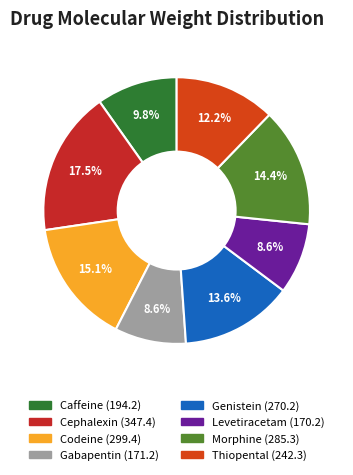

Rank the categories by value from lowest to highest.

Levetiracetam, Gabapentin, Caffeine, Thiopental, Genistein, Morphine, Codeine, Cephalexin